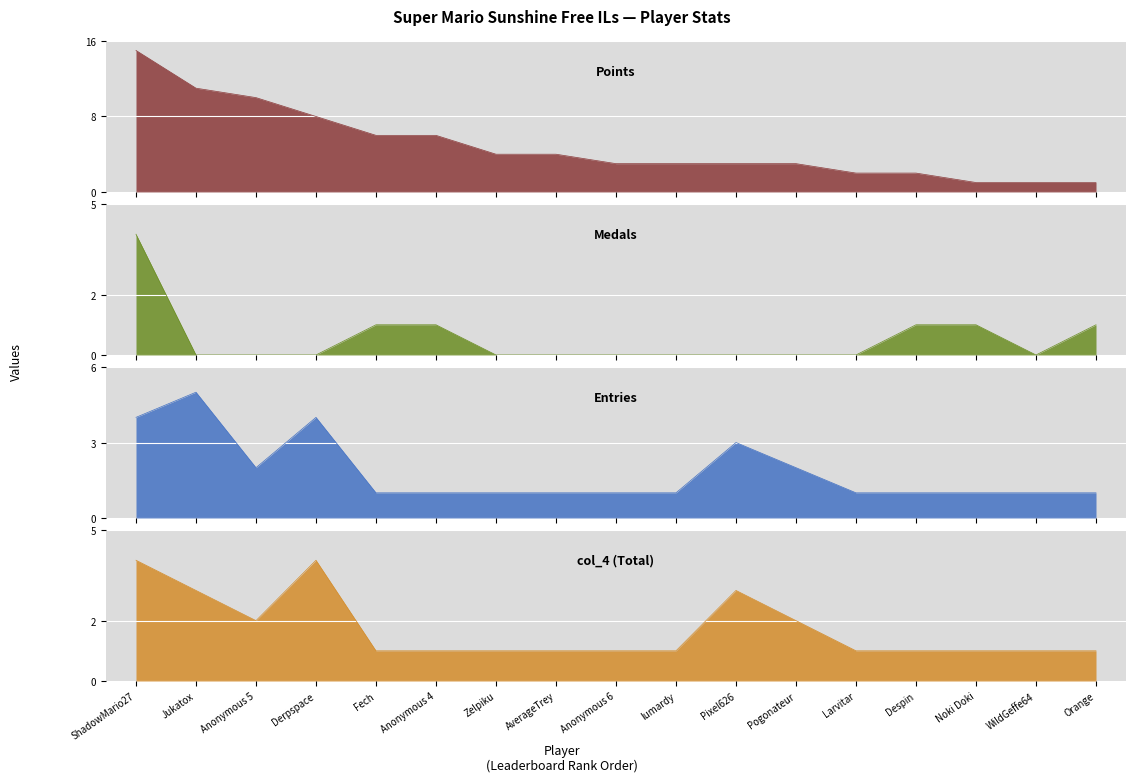

What is the sum of all Points values?

83